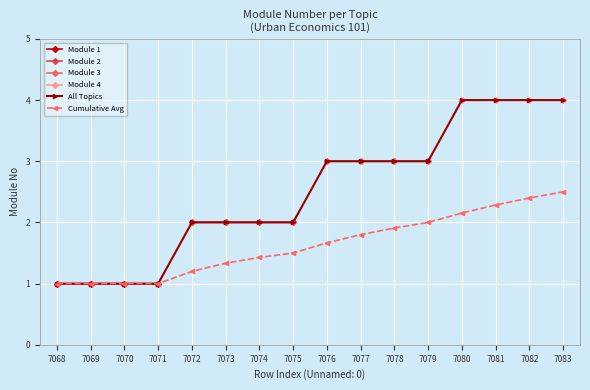

What is the approximate value of Module 1 at 7069?

1